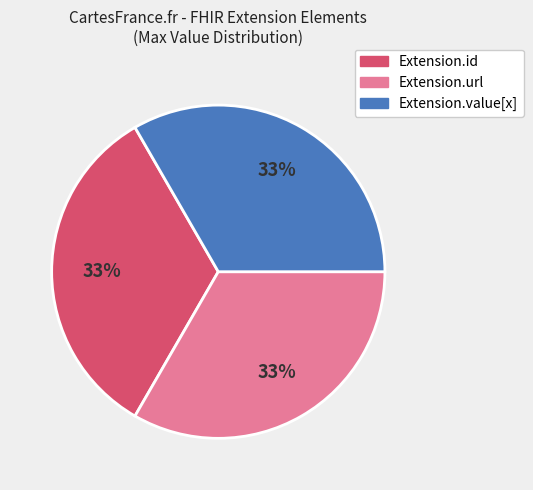

To the nearest percent, what is the average slice percentage?

33%